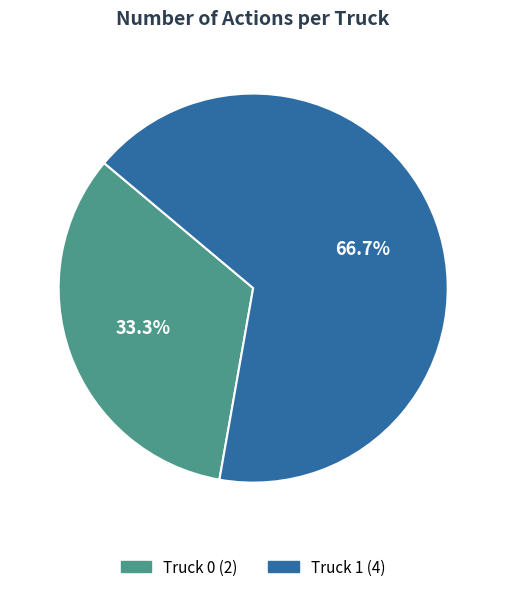

The Truck 1 slice represents 81% of the pie. True or false?

False